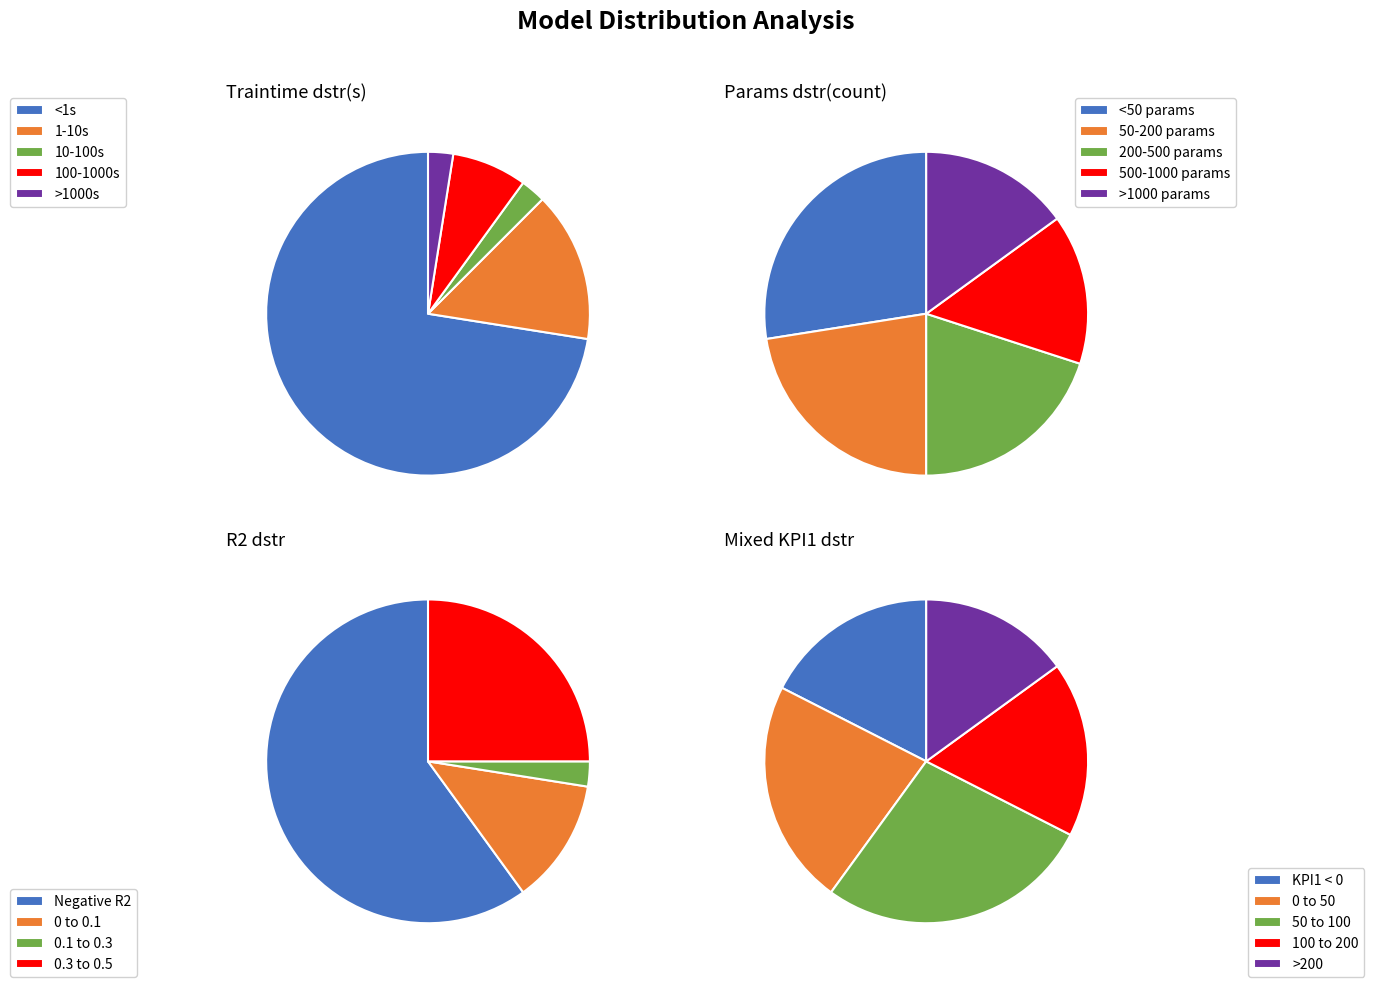

Do 11 and 0 together represent more than half of the pie?

No